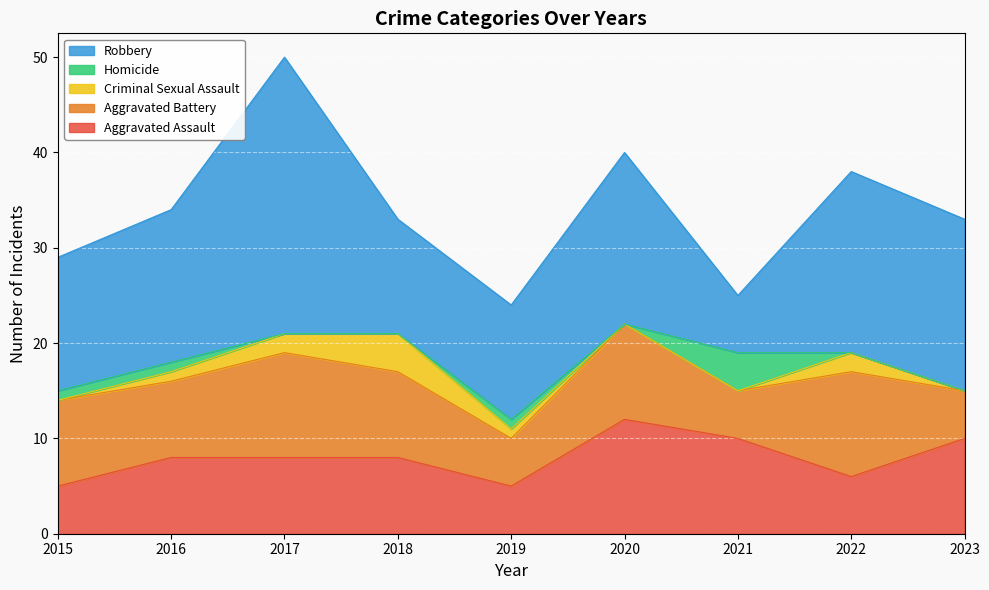

What is the value of the Robbery point at the 5th from the left?

12